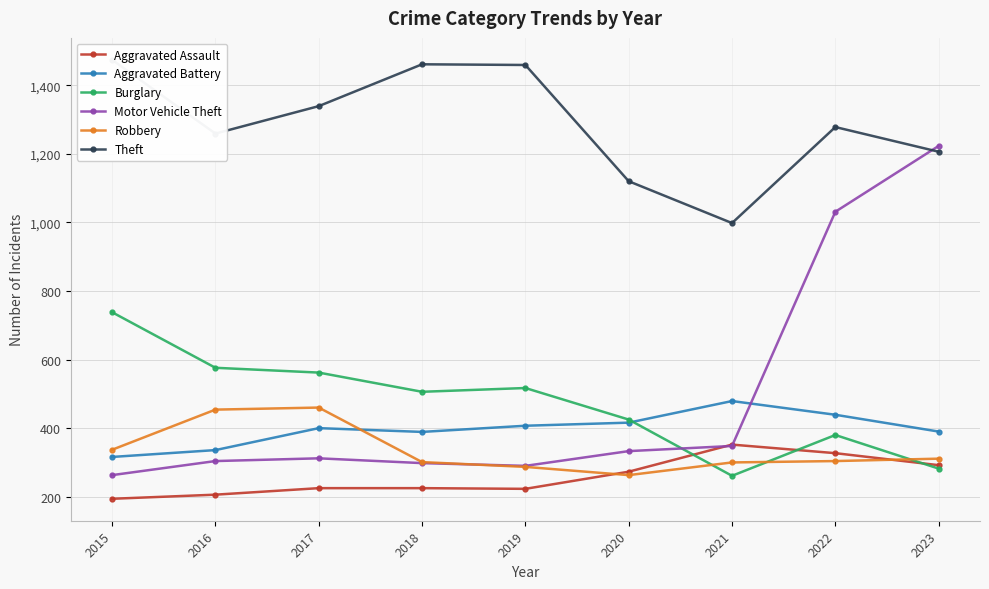

In Aggravated Assault, how many points are higher than both neighbors (excluding endpoints)?

1